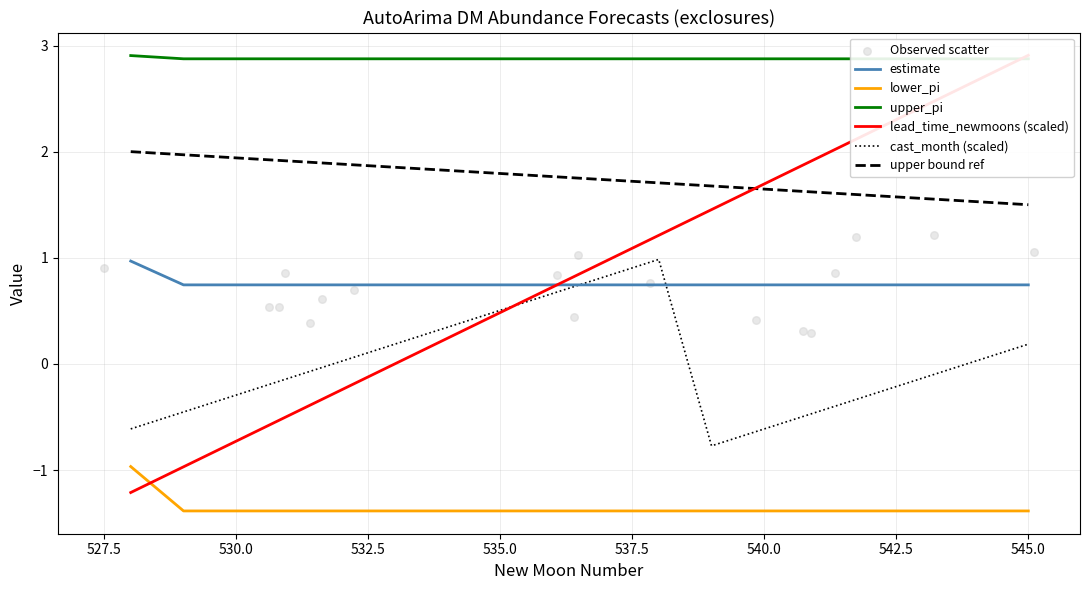

Which series has the largest total across all categories?

estimate